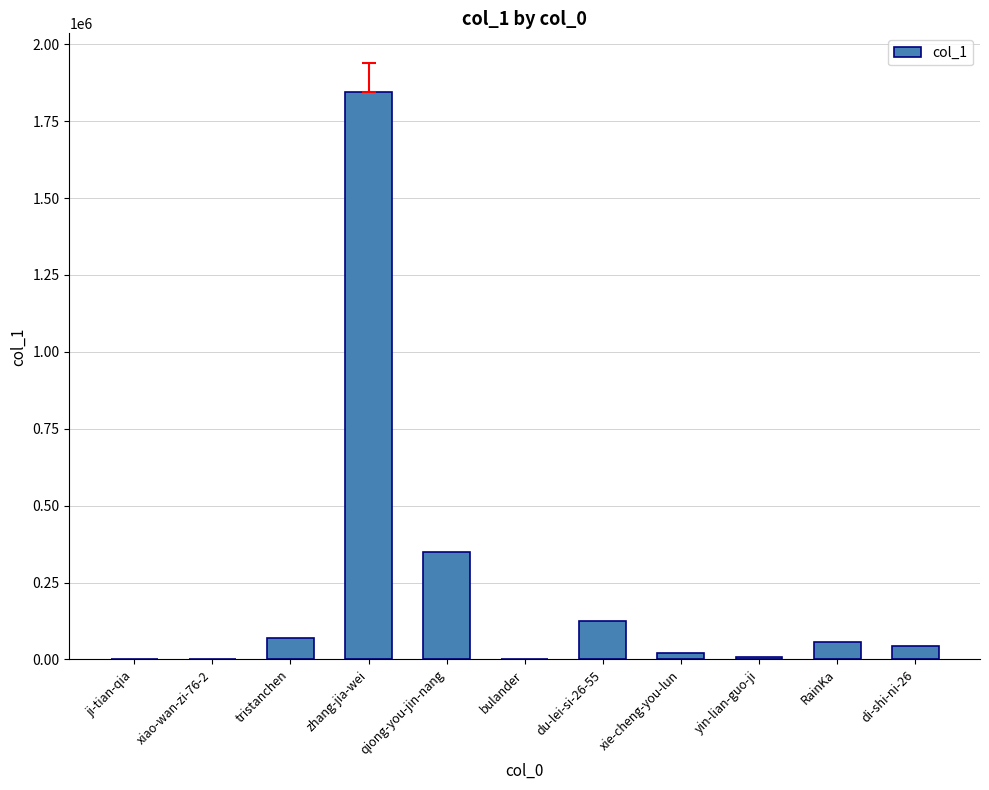

Between tristanchen and du-lei-si-26-55, which is larger?

du-lei-si-26-55